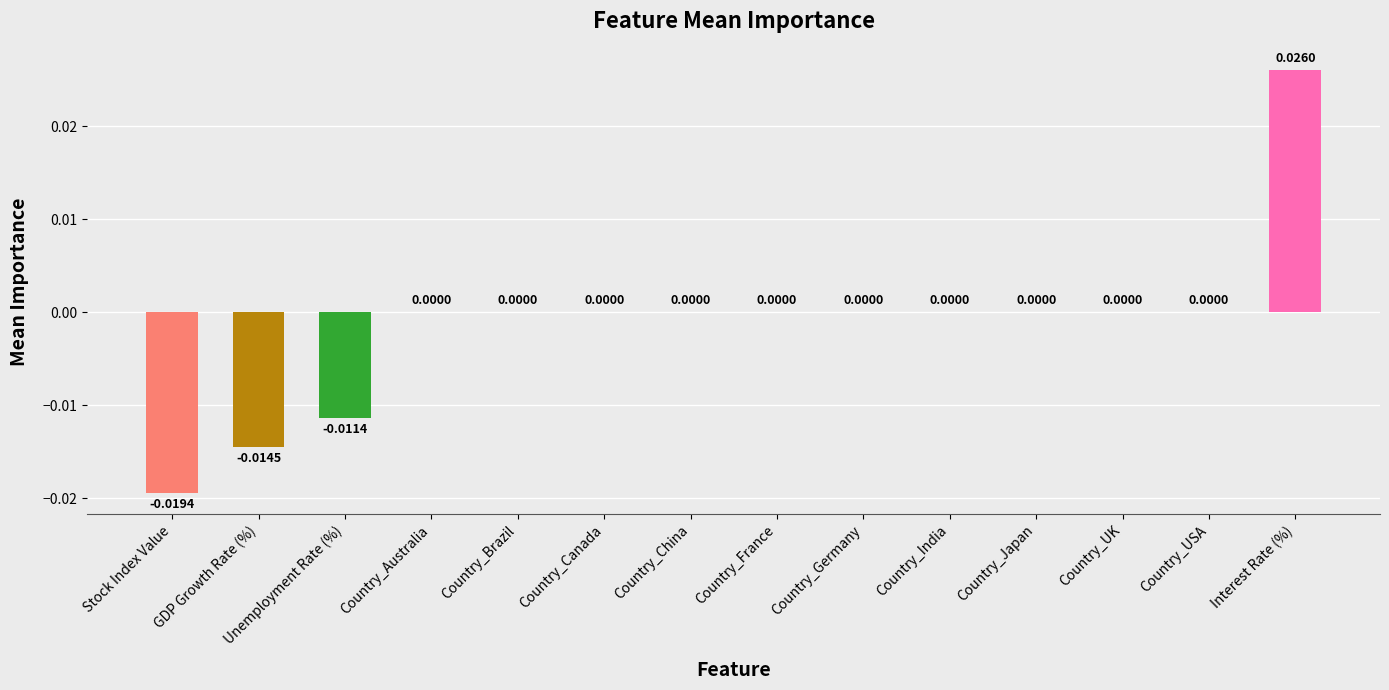

The chart shows a value of 0.0 at Country_India. True or false?

True